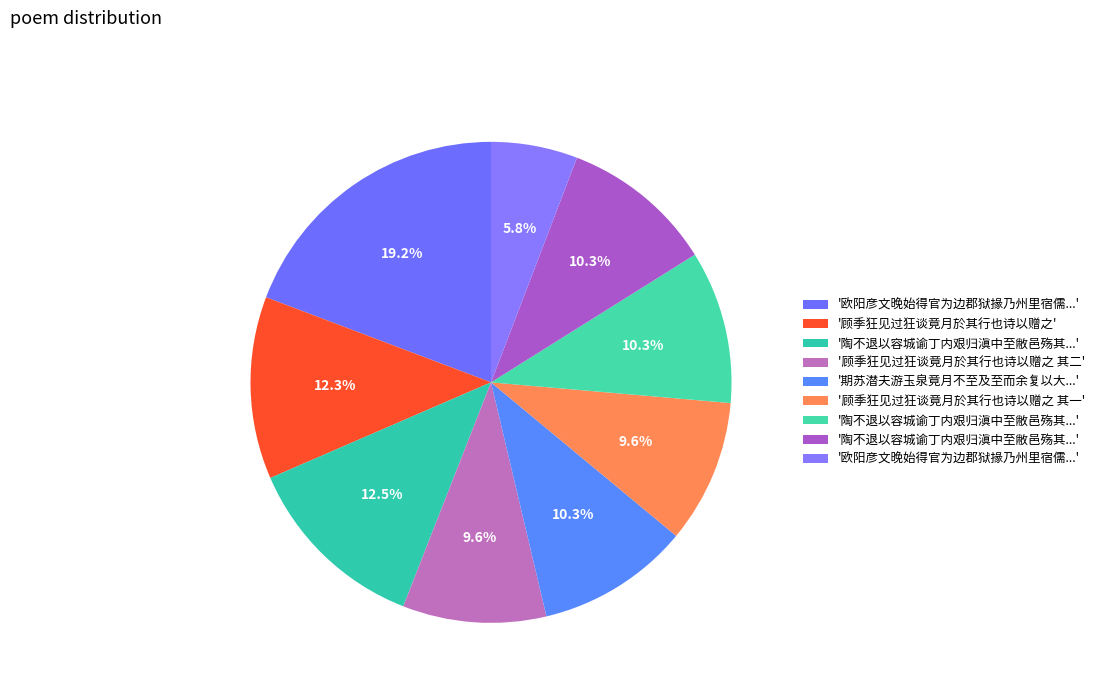

How many slices are in this pie chart?

9